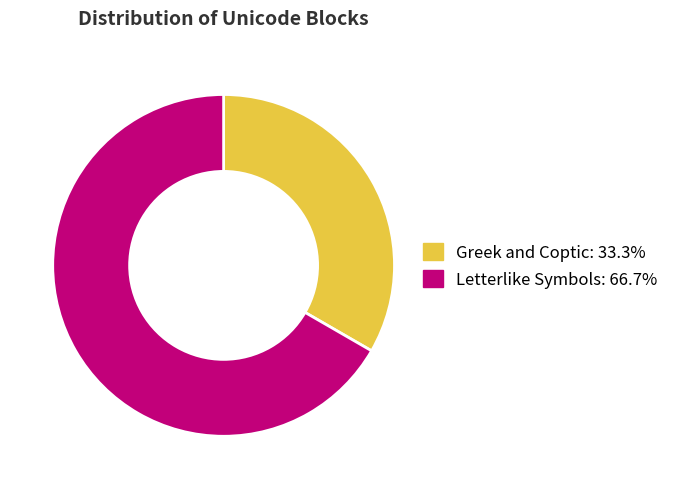

Which category has the smallest portion of the pie?

Greek and Coptic